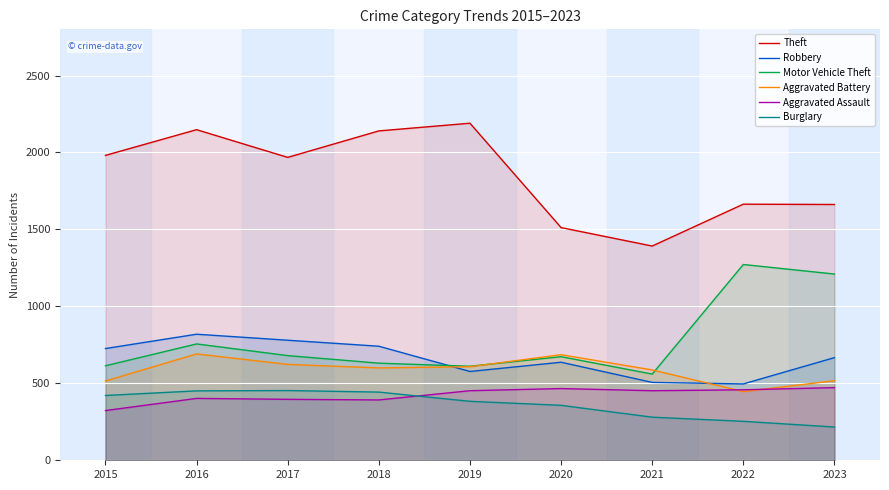

At which category does Robbery reach its first local valley?

2019